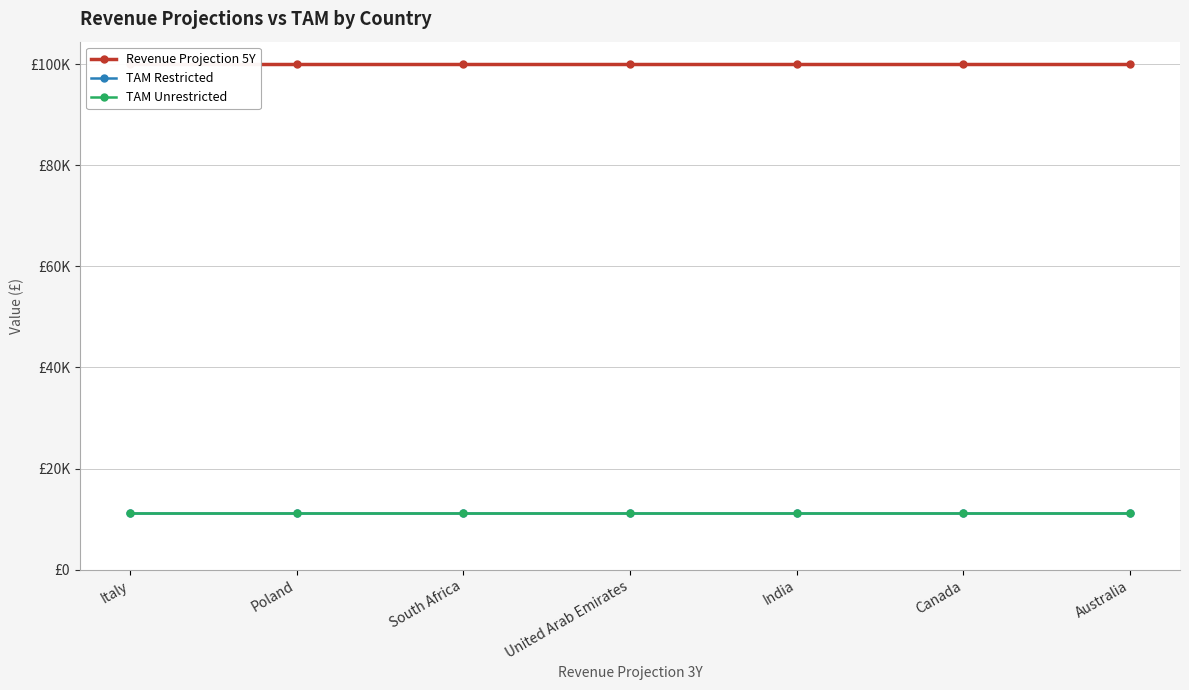

True or false: TAM Unrestricted and TAM Restricted cross at least once.

False